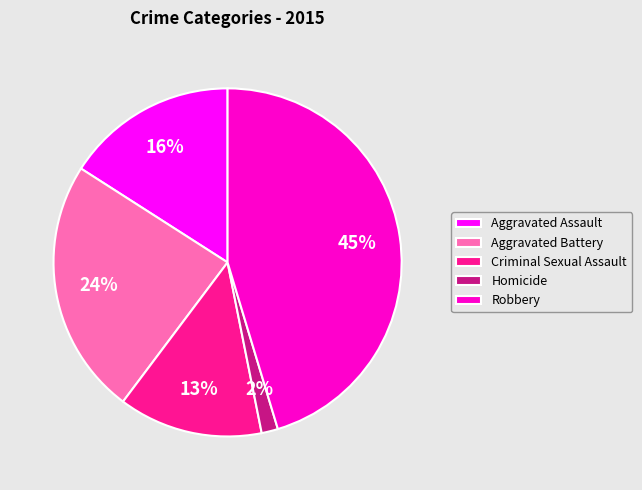

Between Robbery and Criminal Sexual Assault, which is larger?

Robbery